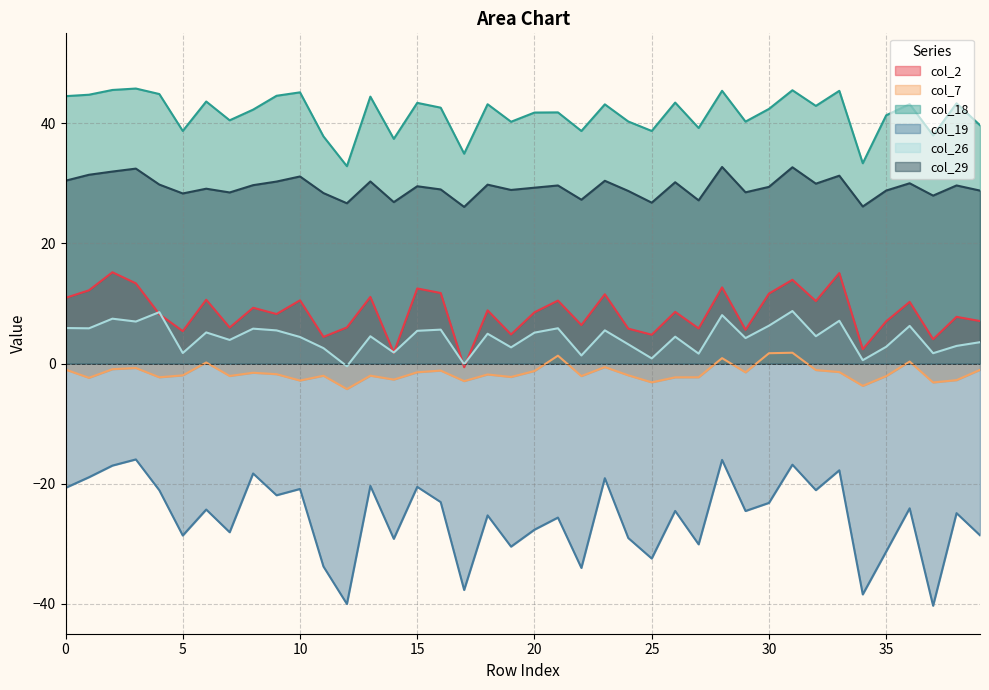

Which has a higher value, 27 or 3?

3